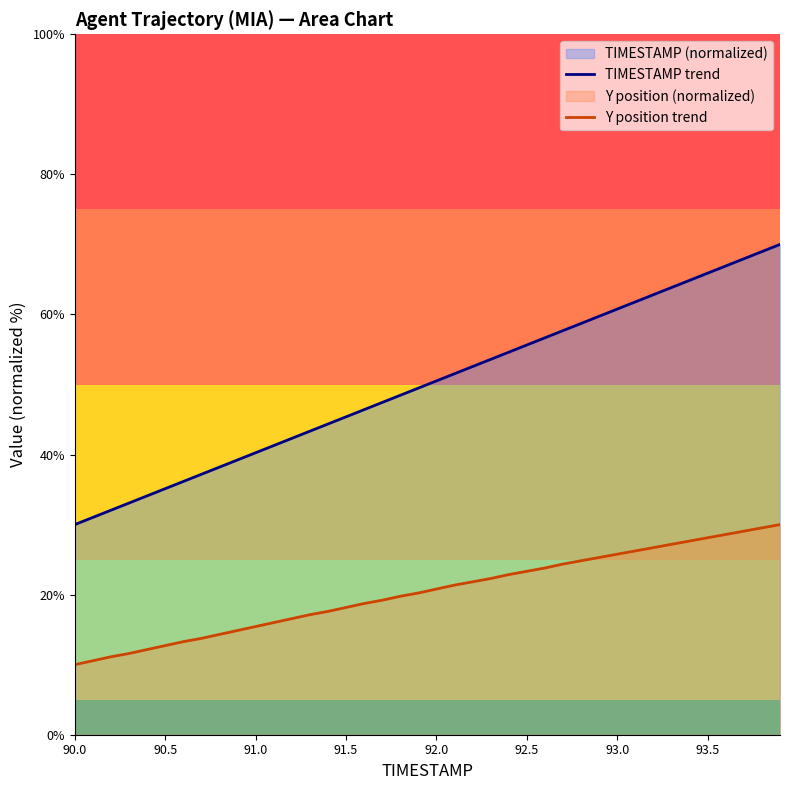

The TIMESTAMP trend series shows 62.5 at 90.5. True or false?

False